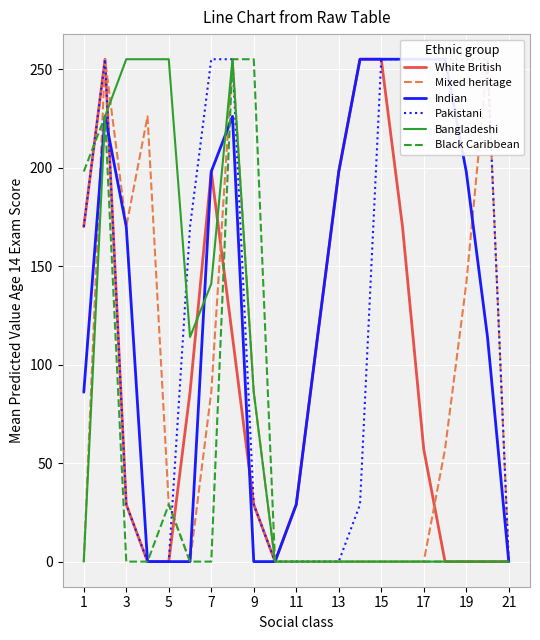

How many Indian values are between 0 and 226?

16